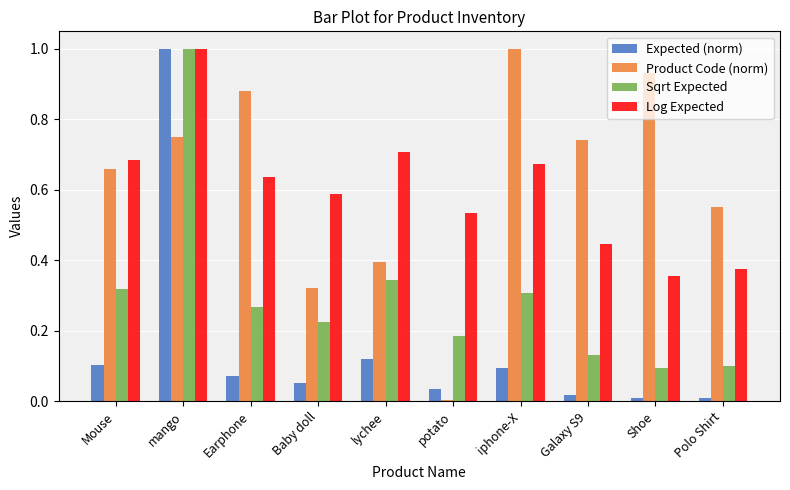

Between Earphone and lychee, which series saw the biggest shift?

Product Code (norm)